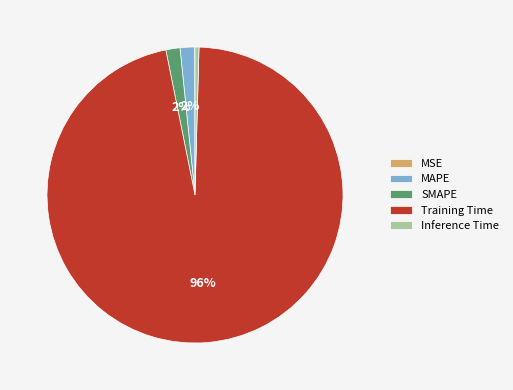

What percentage is the MAPE slice, to the nearest percent?

2%